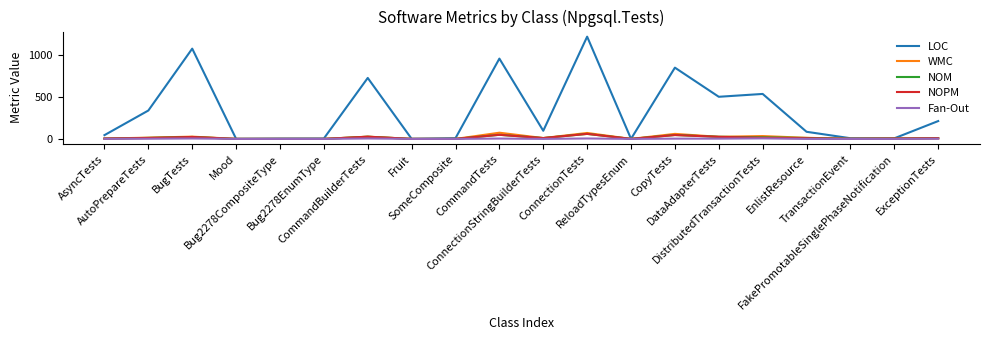

Which series has the largest total across all categories?

LOC